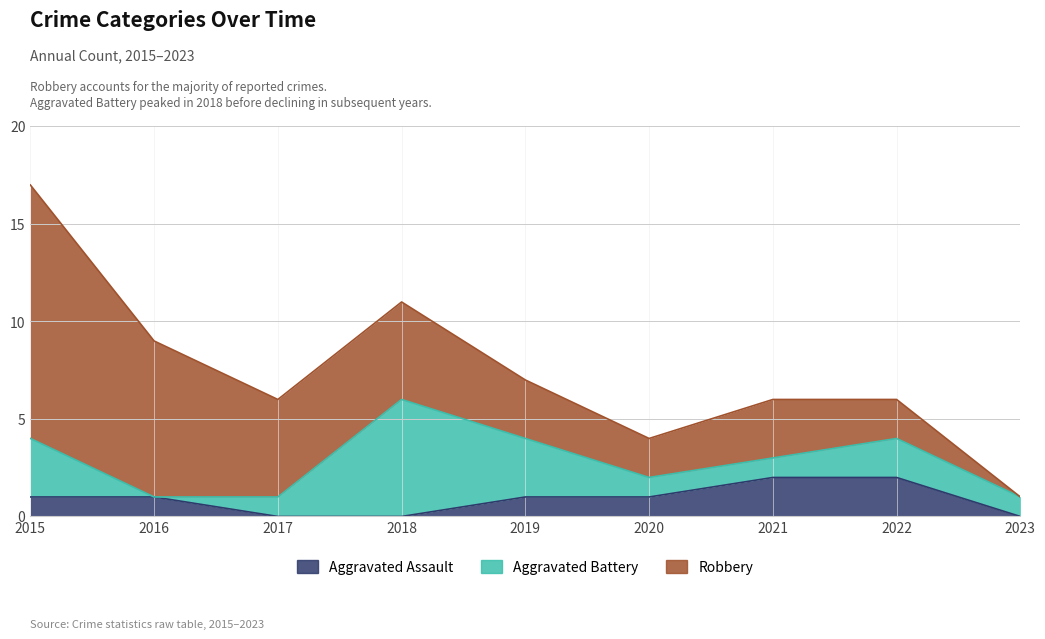

Which series has the largest total across all categories?

Robbery